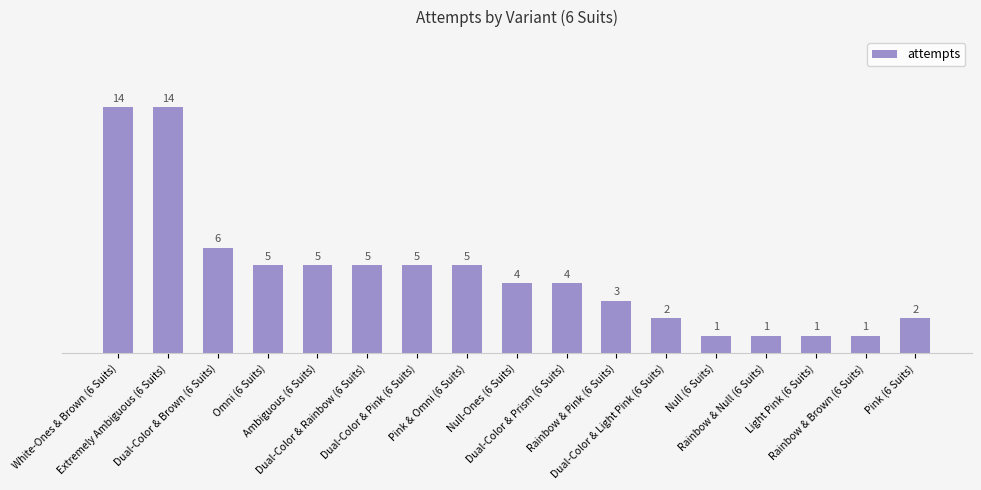

Reading right to left, what are all the values shown in this chart?

2	1	1	1	1	2	3	4	4	5	5	5	5	5	6	14	14